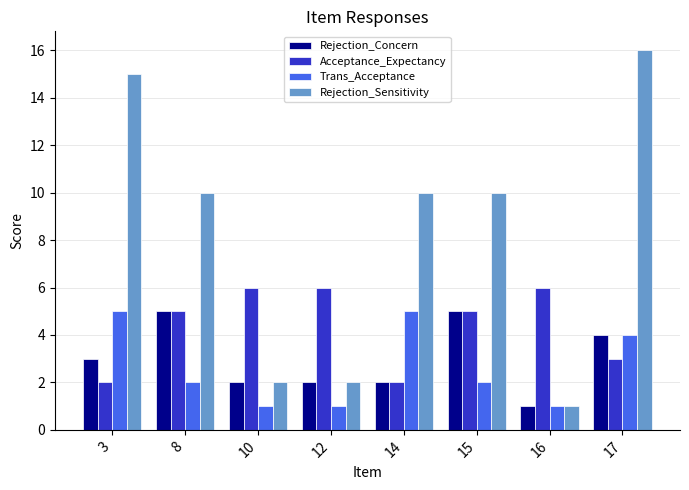

Reading left to right, what are all the values shown in this chart?

Rejection_Concern: 3=3	8=5	10=2	12=2	14=2	15=5	16=1	17=4
Acceptance_Expectancy: 3=2	8=5	10=6	12=6	14=2	15=5	16=6	17=3
Trans_Acceptance: 3=5	8=2	10=1	12=1	14=5	15=2	16=1	17=4
Rejection_Sensitivity: 3=15	8=10	10=2	12=2	14=10	15=10	16=1	17=16